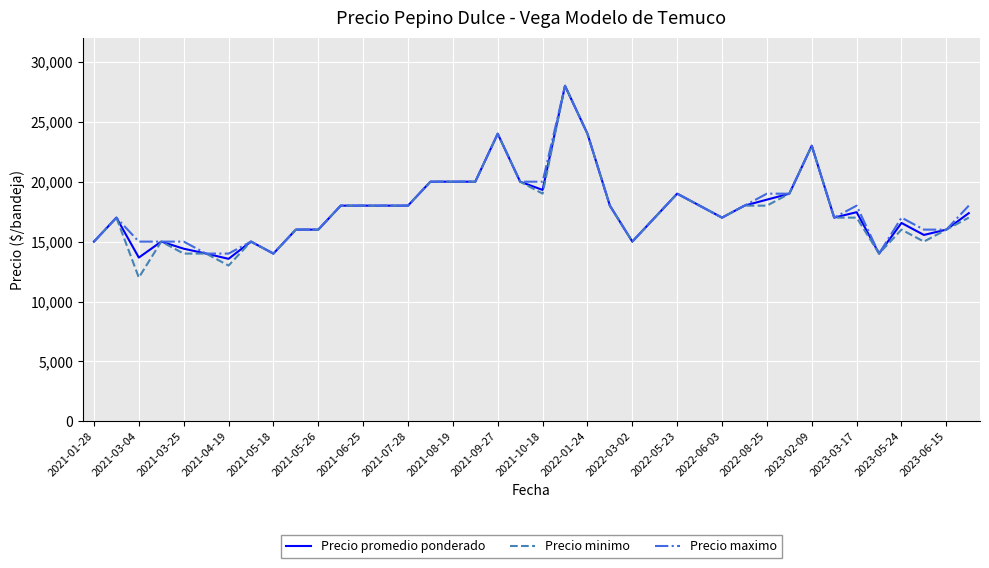

What is the highest value of the Precio promedio ponderado series?

28000